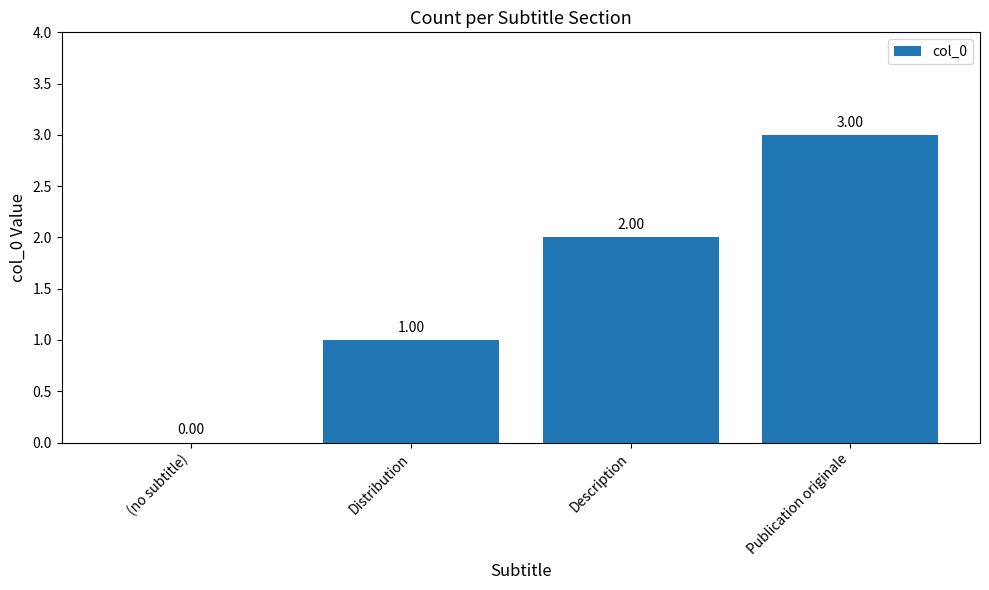

What is the sum of the values at (no subtitle) and Publication originale?

3